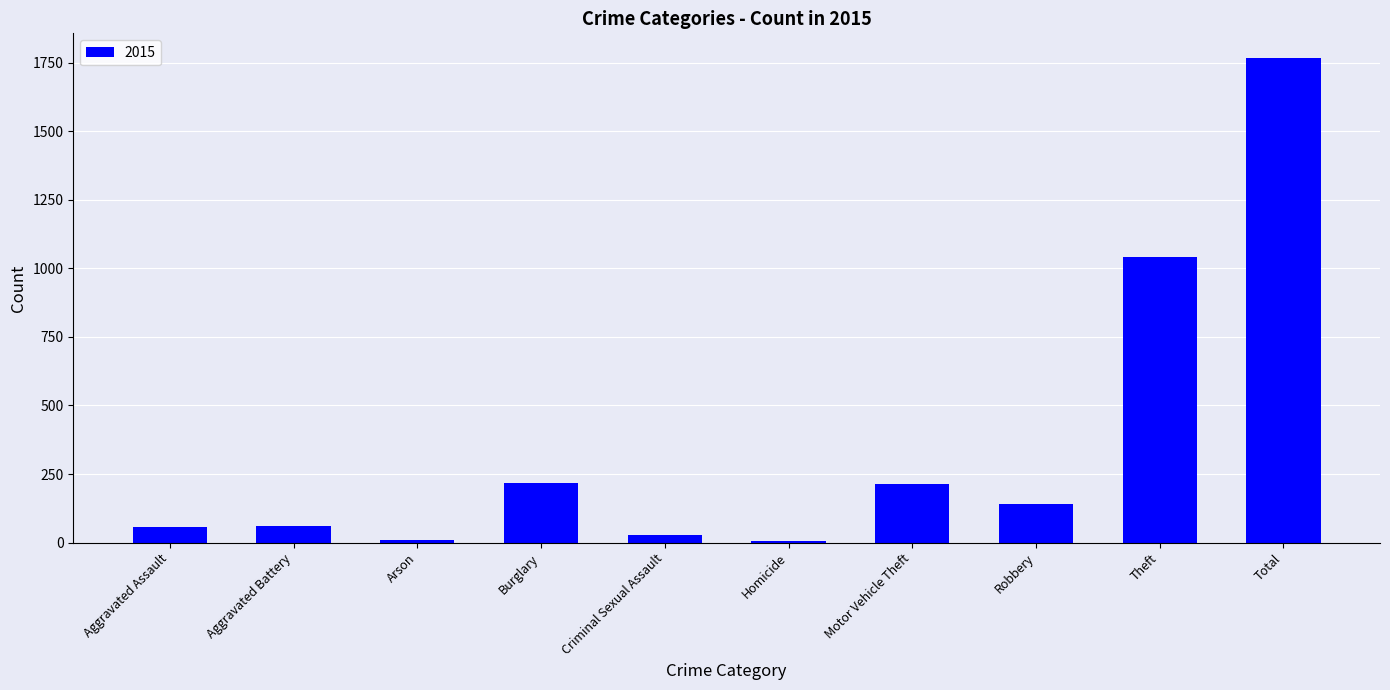

True or false: the data shows 1041 at Theft.

True